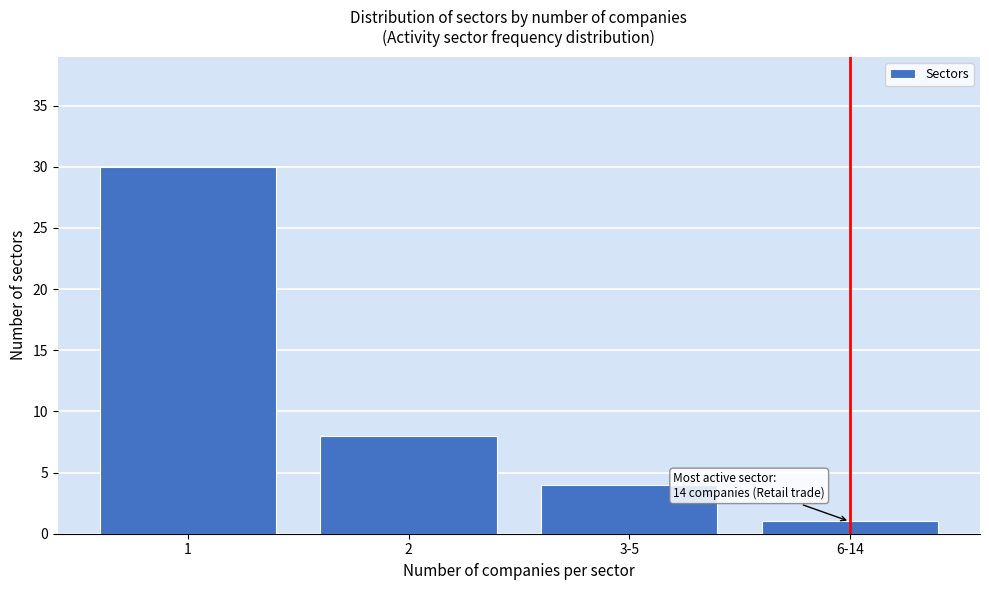

Reading left to right, what are all the values shown in this chart?

1=30	2=8	3-5=4	6-14=1